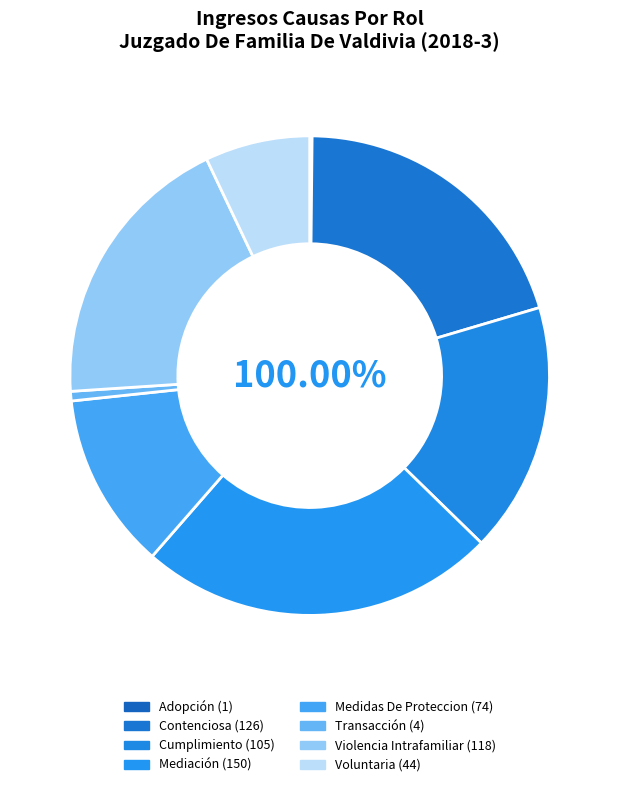

Which slice is the largest?

Mediación